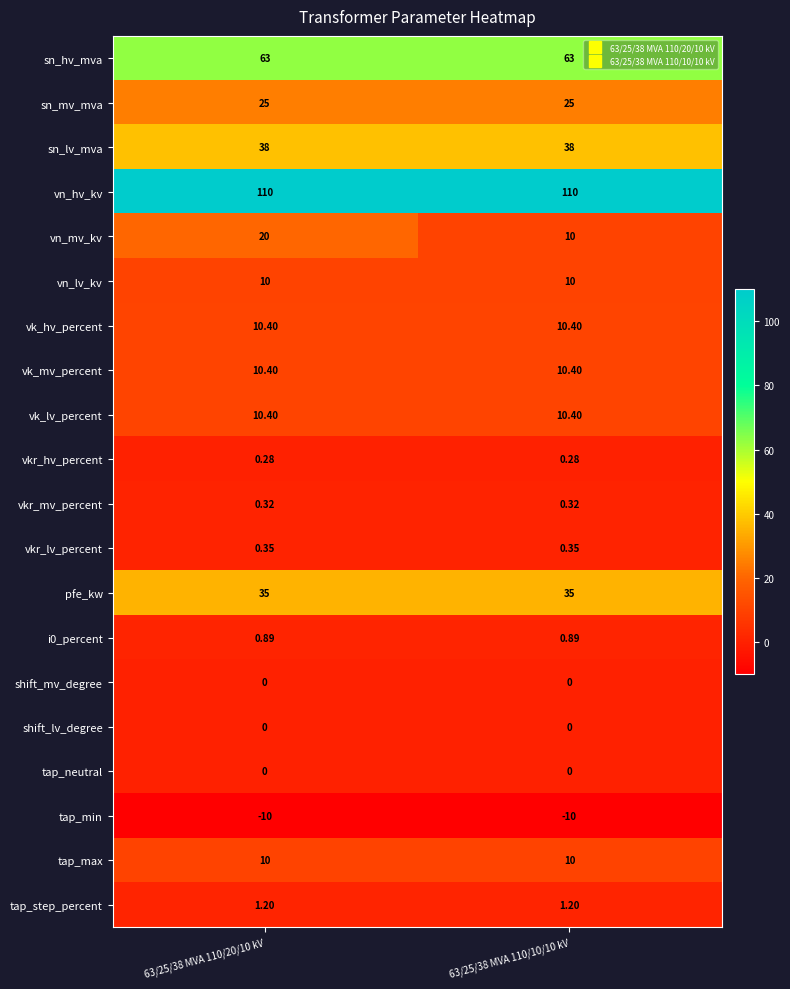

Which series changed the most between 63/25/38 MVA 110/20/10 kV and 63/25/38 MVA 110/10/10 kV?

vn_mv_kv